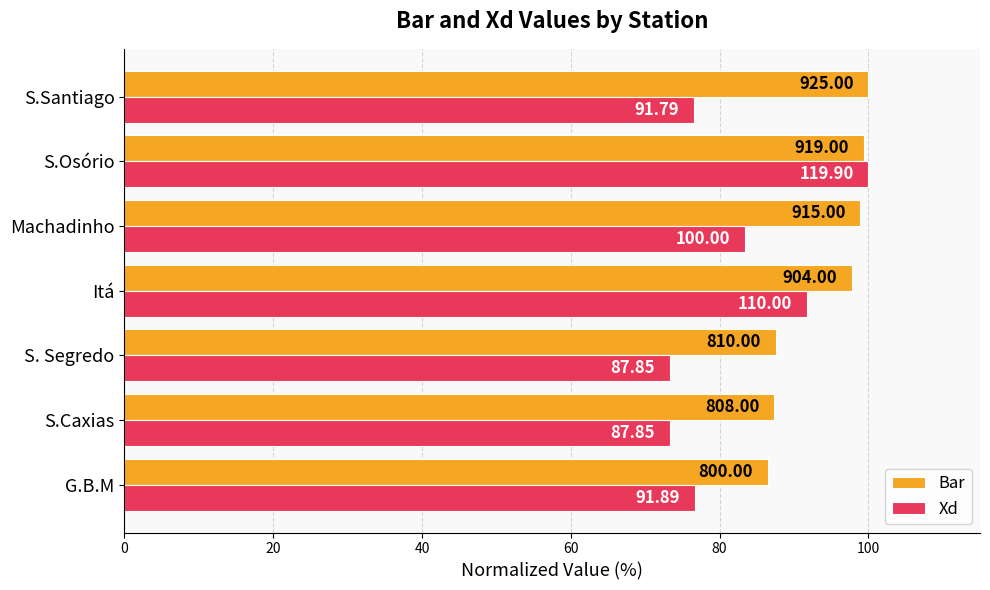

What are all the series names shown in the legend?

Bar, Xd